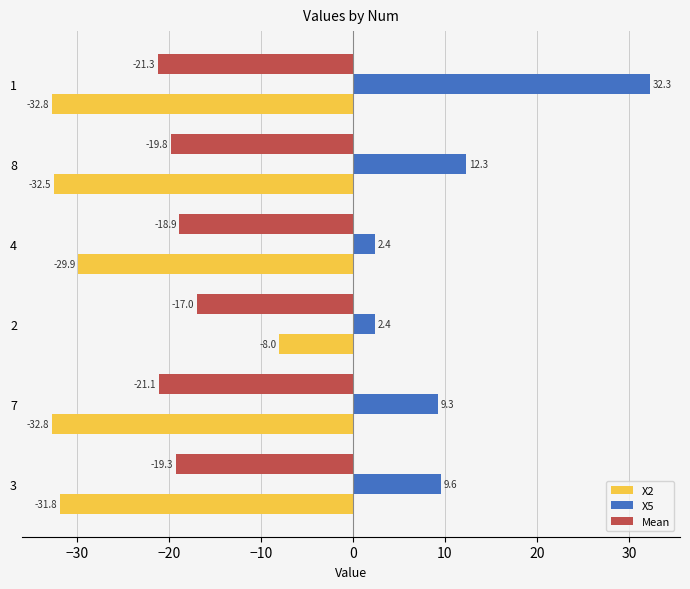

True or false: Mean has a value of -18.9 at 4.

True